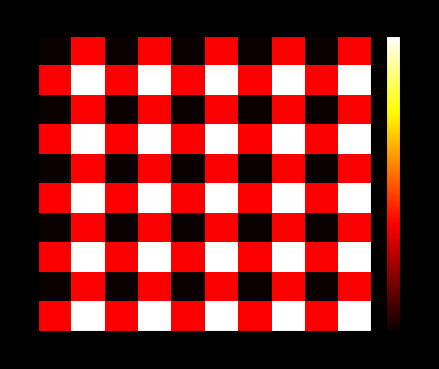

At how many categories does at least one series exceed 0?

10